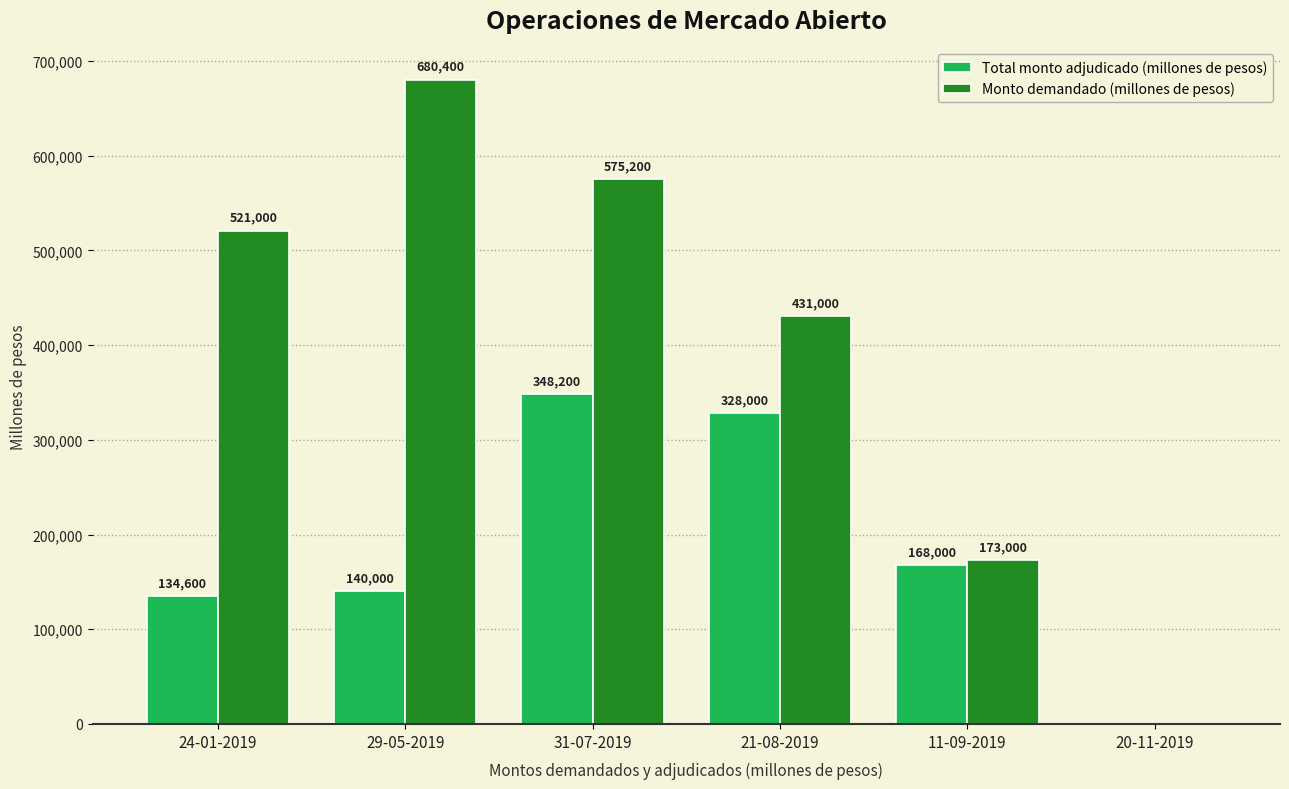

Reading left to right, what are all the values shown in this chart?

Total monto adjudicado (millones de pesos): 24-01-2019=134600	29-05-2019=140000	31-07-2019=348200	21-08-2019=328000	11-09-2019=168000	20-11-2019=0
Monto demandado (millones de pesos): 24-01-2019=521000	29-05-2019=680400	31-07-2019=575200	21-08-2019=431000	11-09-2019=173000	20-11-2019=0